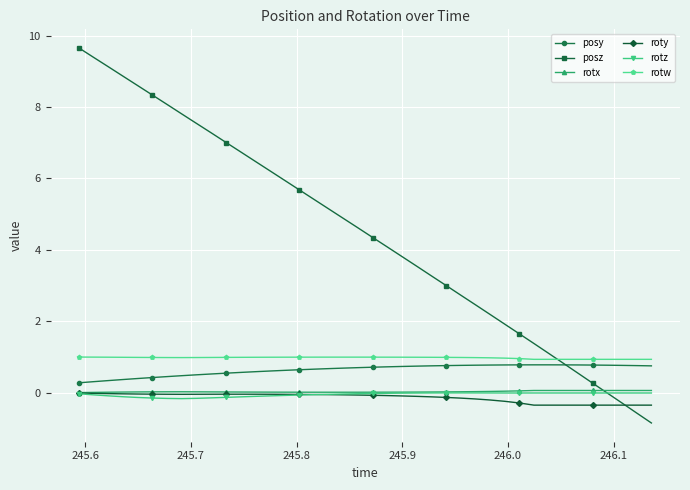

What is the minimum value for posz?

-0.8